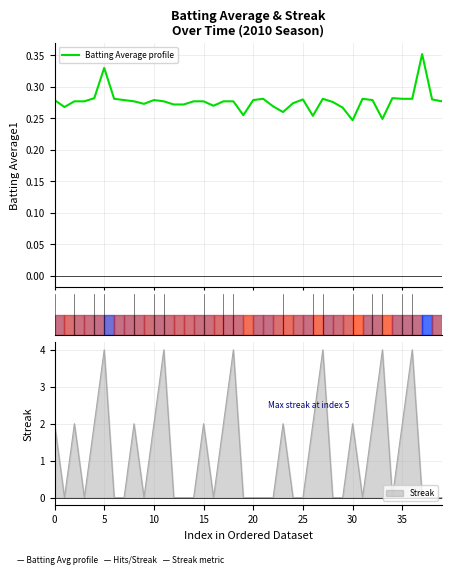

Which label corresponds to the largest value in the chart?

37